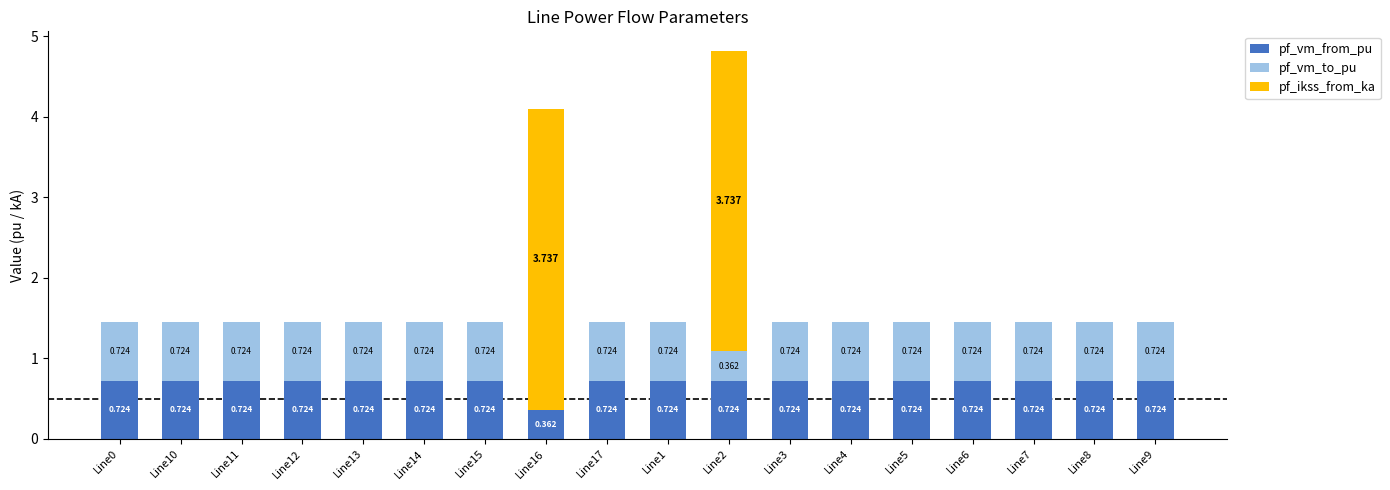

What are all the series names shown in the legend?

pf_vm_from_pu, pf_vm_to_pu, pf_ikss_from_ka